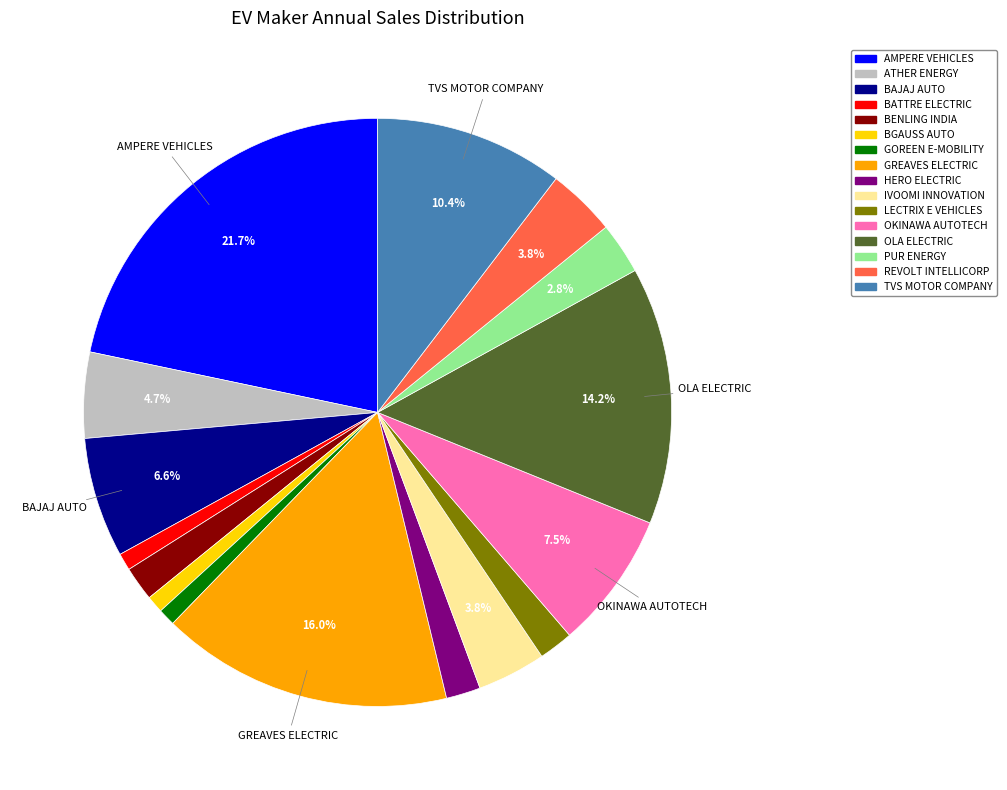

What portion of the pie excludes PUR ENERGY?

97.2%